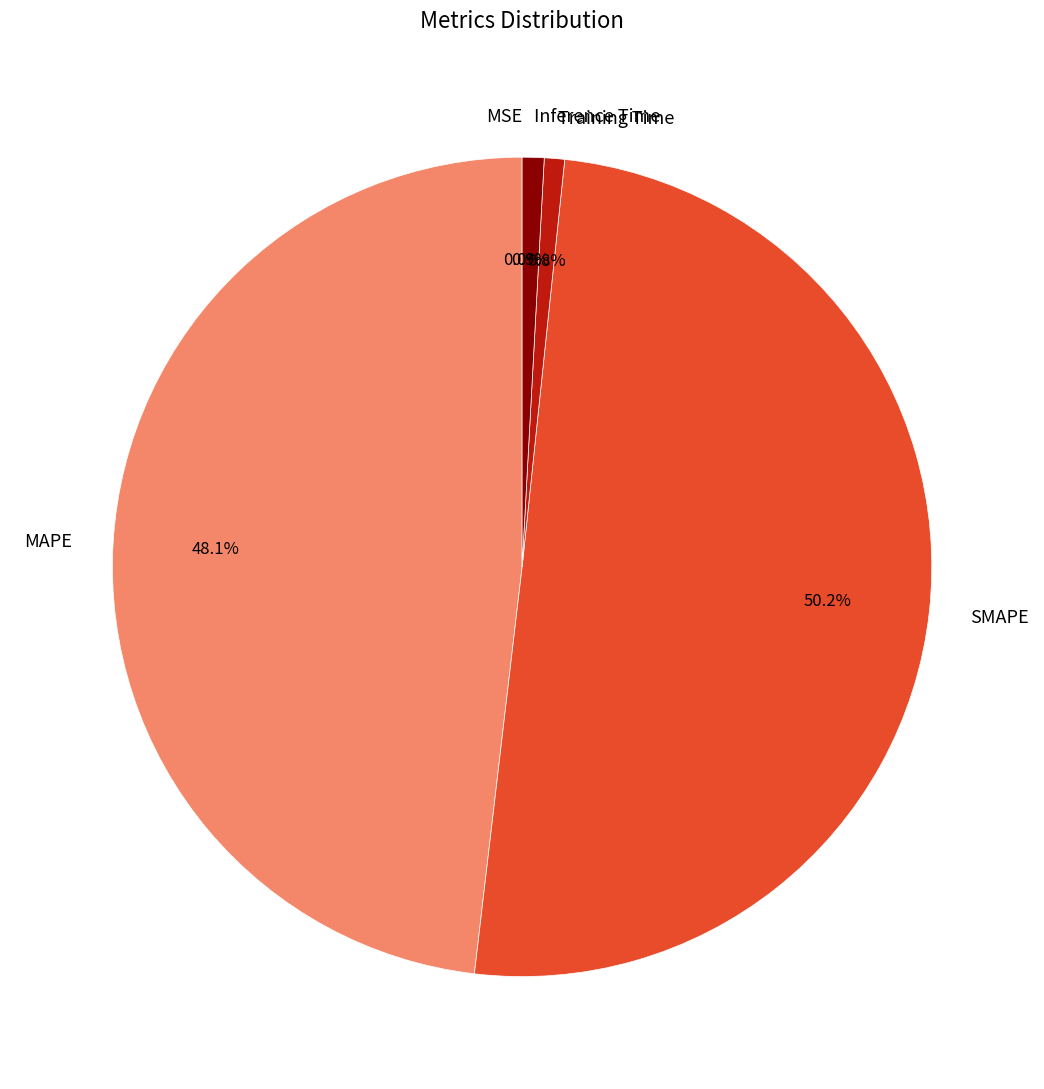

Which category has the biggest portion of the pie?

SMAPE